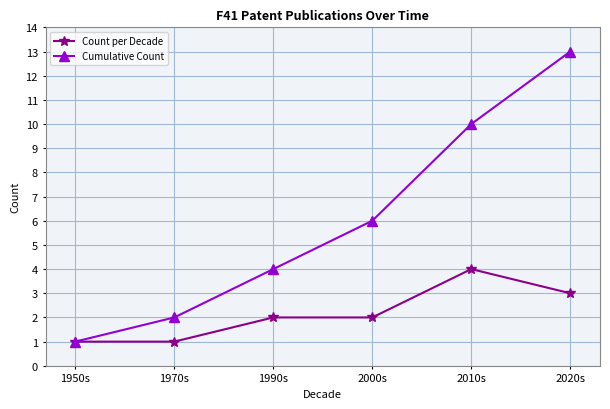

Reading left to right, transcribe all the data shown in this chart.

Count per Decade: 1	1	2	2	4	3
Cumulative Count: 1	2	4	6	10	13